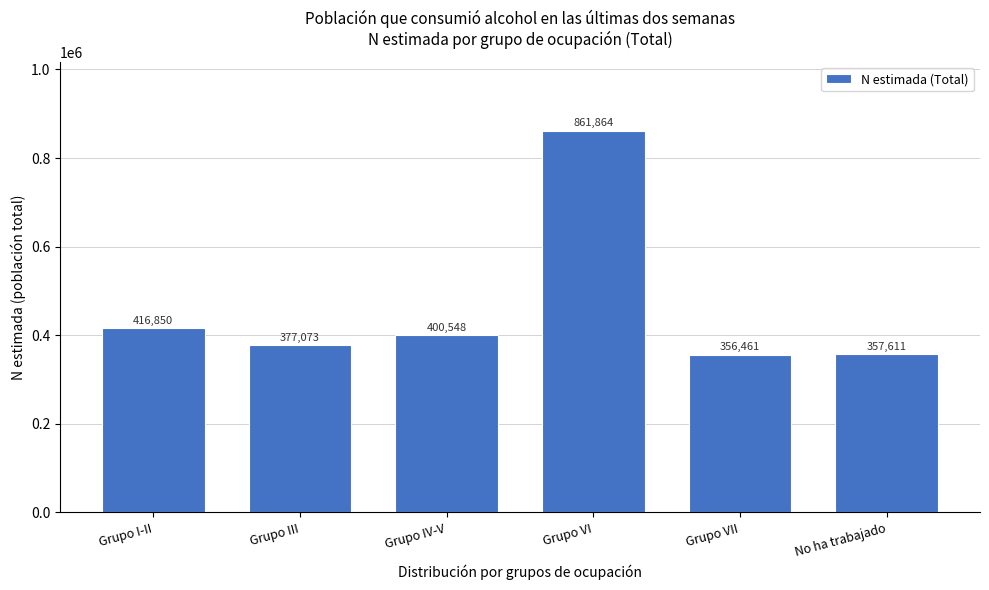

Reading left to right, what are all the values shown in this chart?

416850	377073	400548	861864	356461	357611